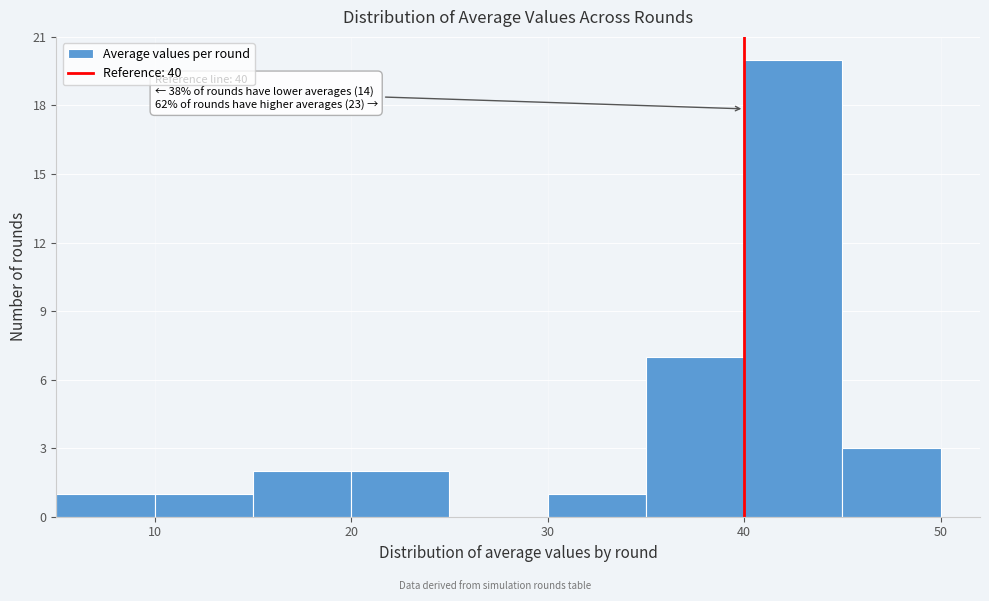

Which range on the x-axis has the tallest bar?

40 to 45